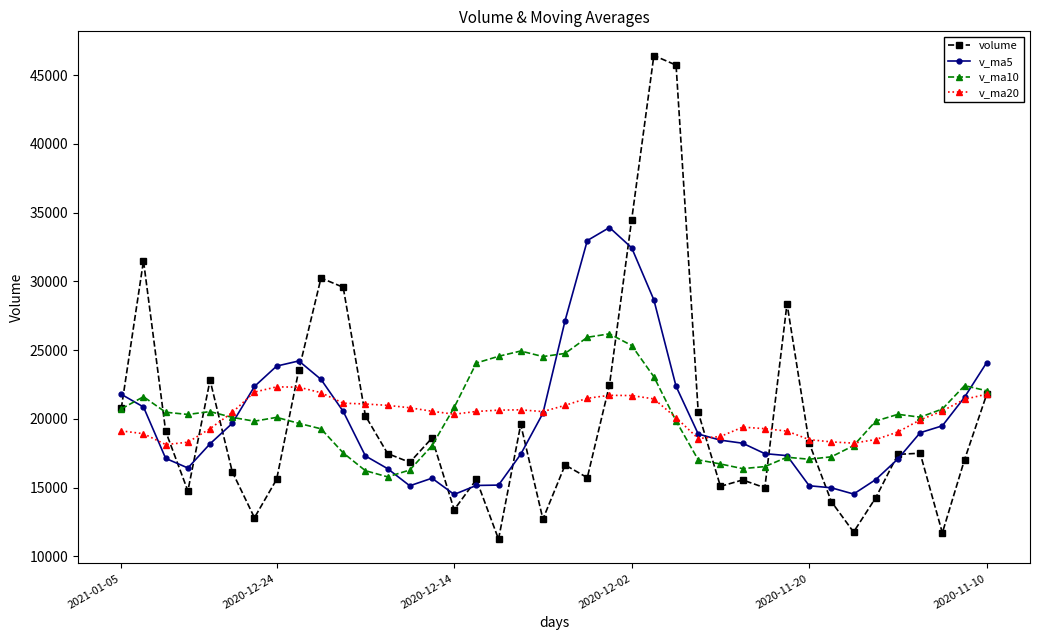

What is the value of the volume point at the 20th from the left?

12701.8